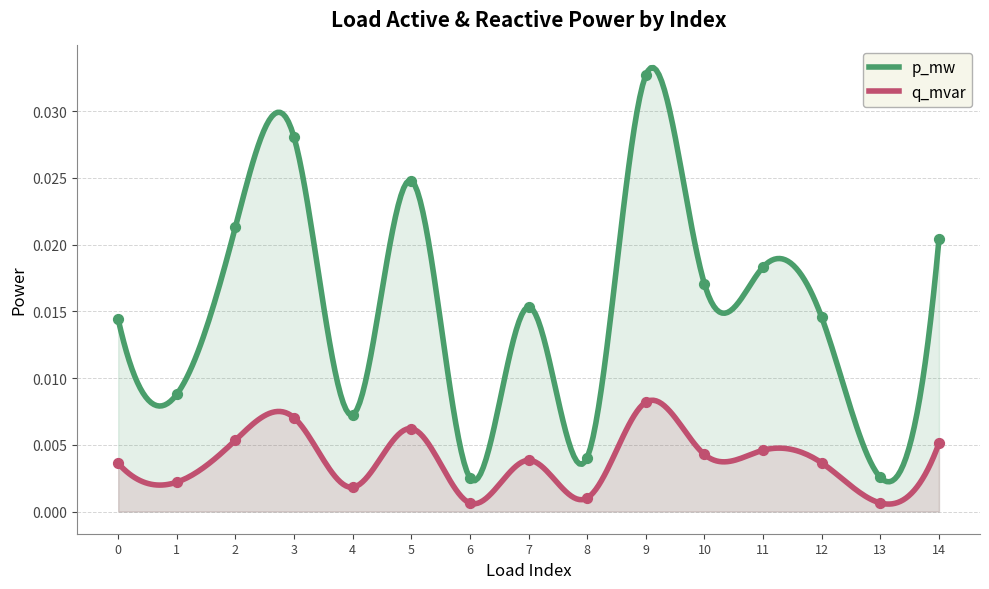

At how many categories does at least one series exceed 0?

15